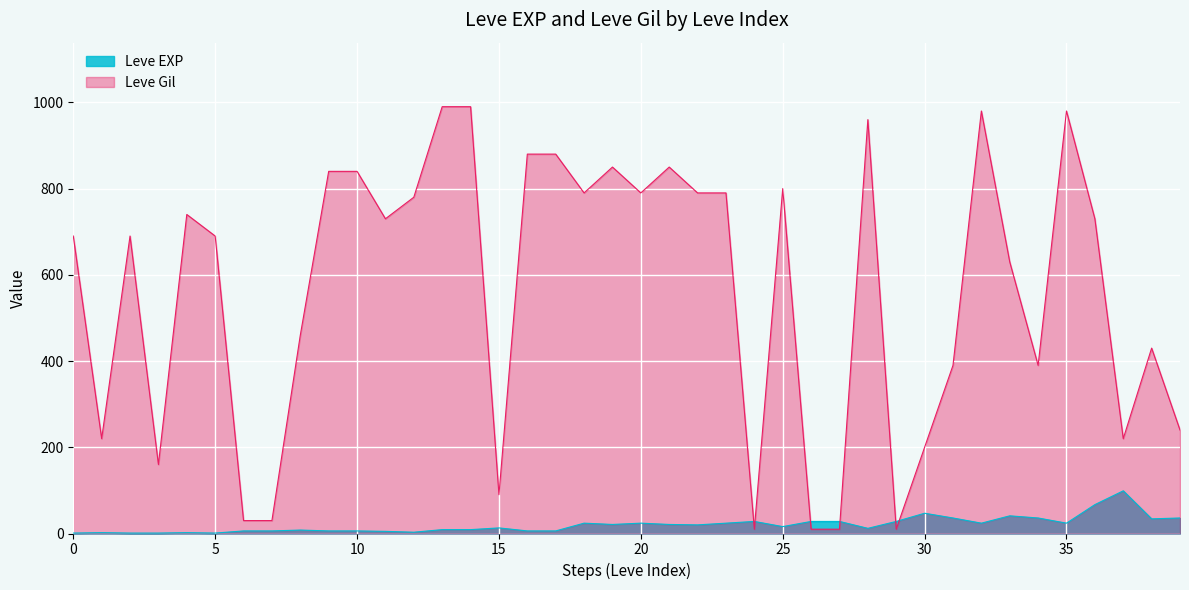

Is it true that Leve Gil equals 1253 at 15?

False